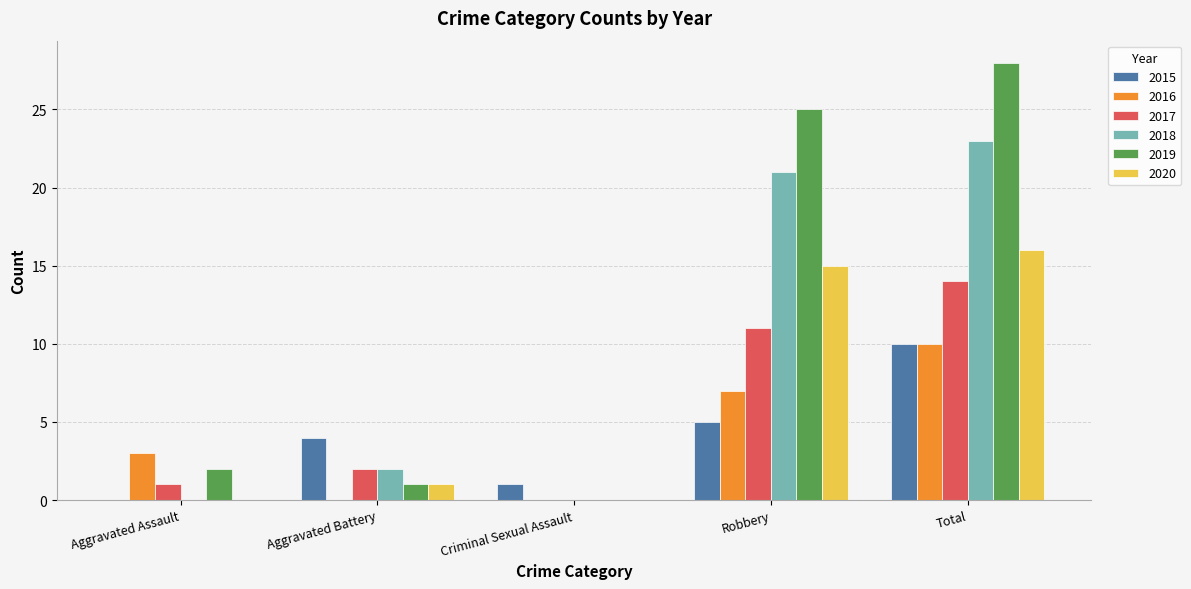

Are the bars horizontal?

No